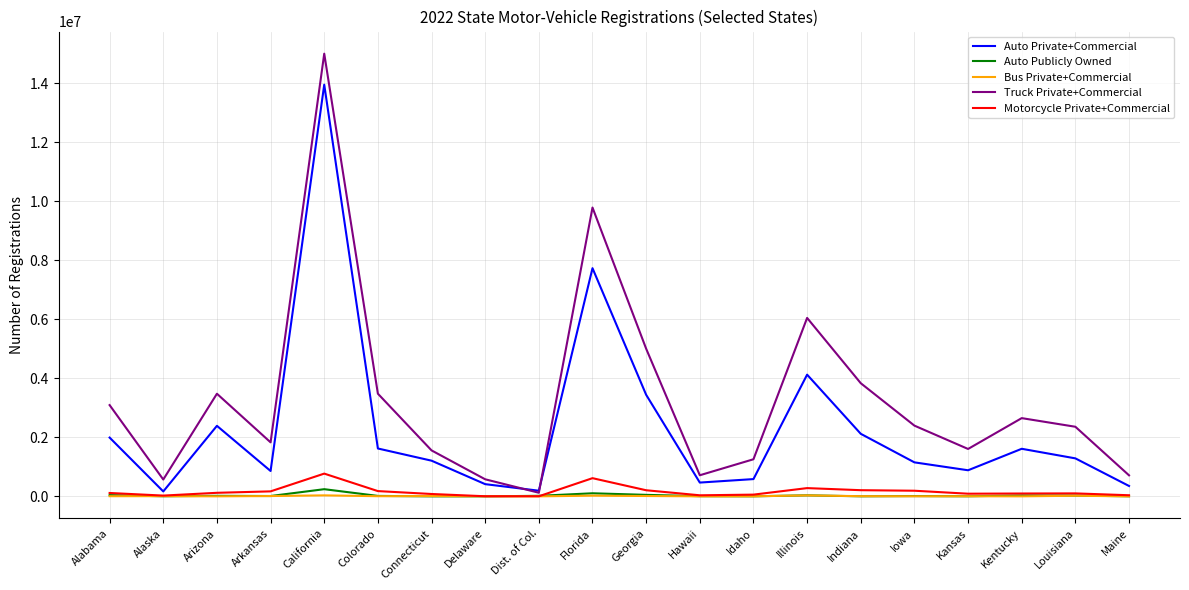

Which series has the largest range (max minus min)?

Truck Private+Commercial